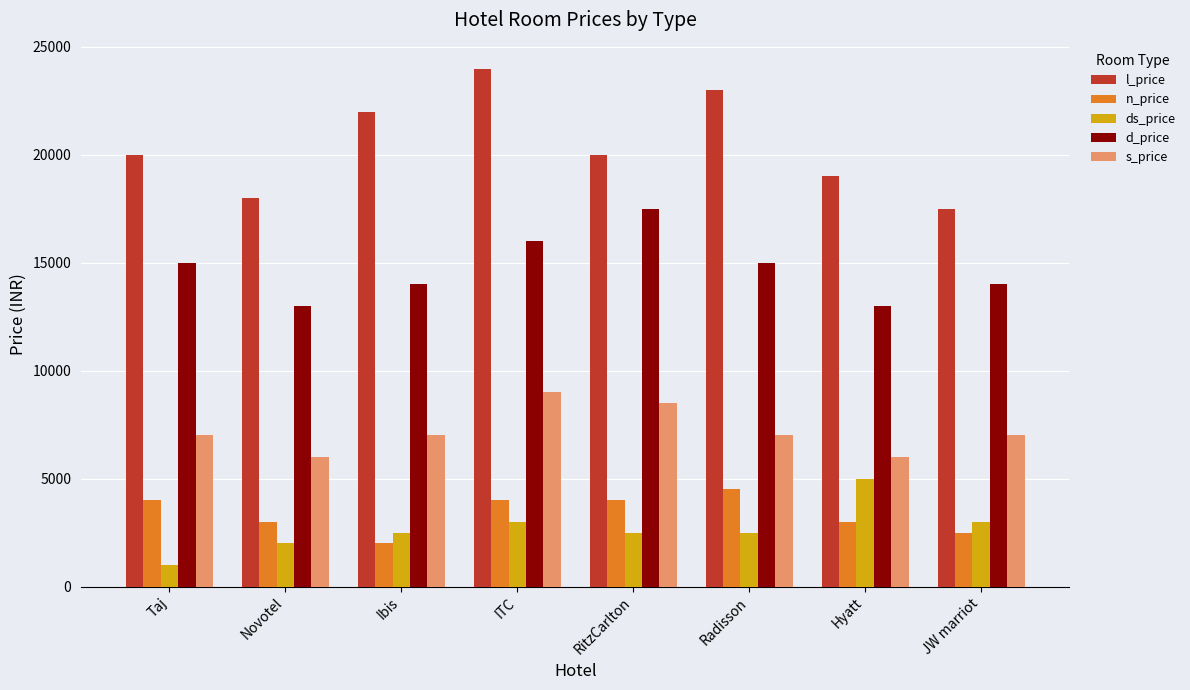

What is the total value across all series at Radisson?

52000